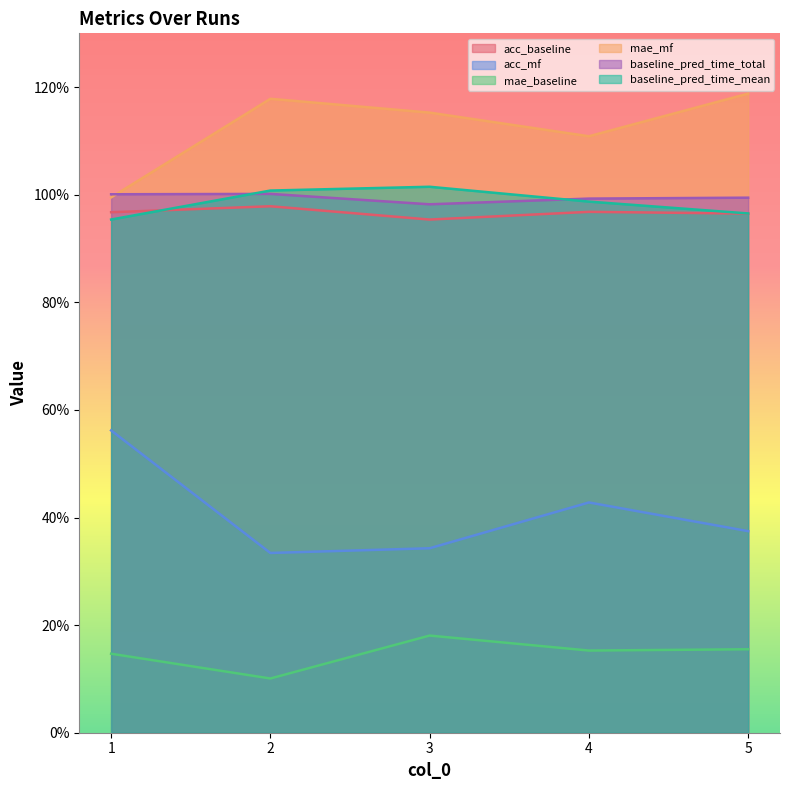

Where is the first local minimum for baseline_pred_time_total?

3